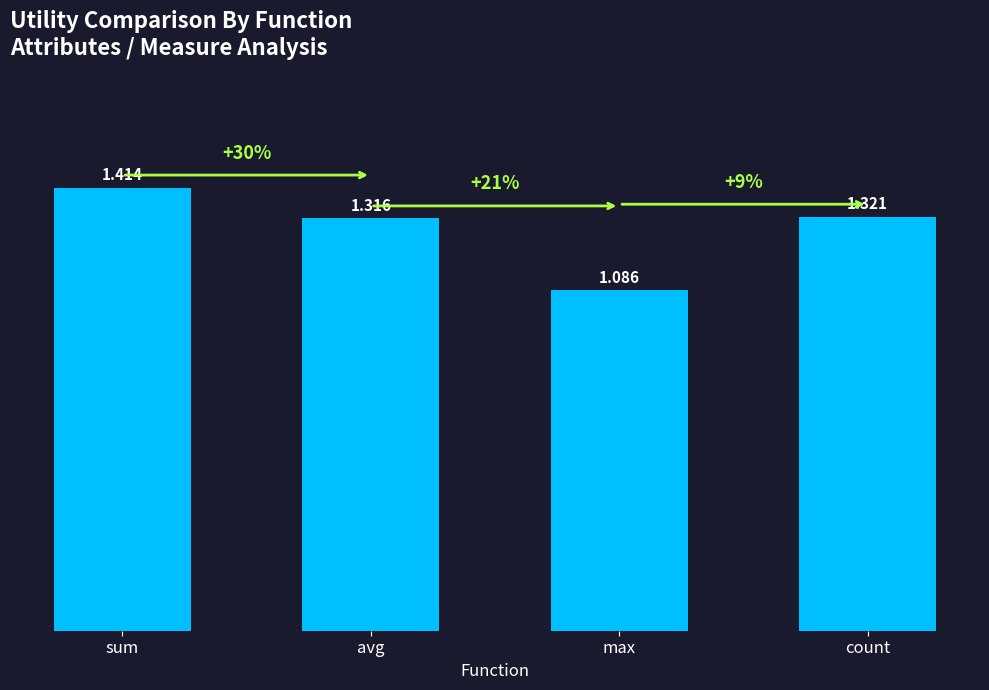

Where is the data nearest to the value 1?

max